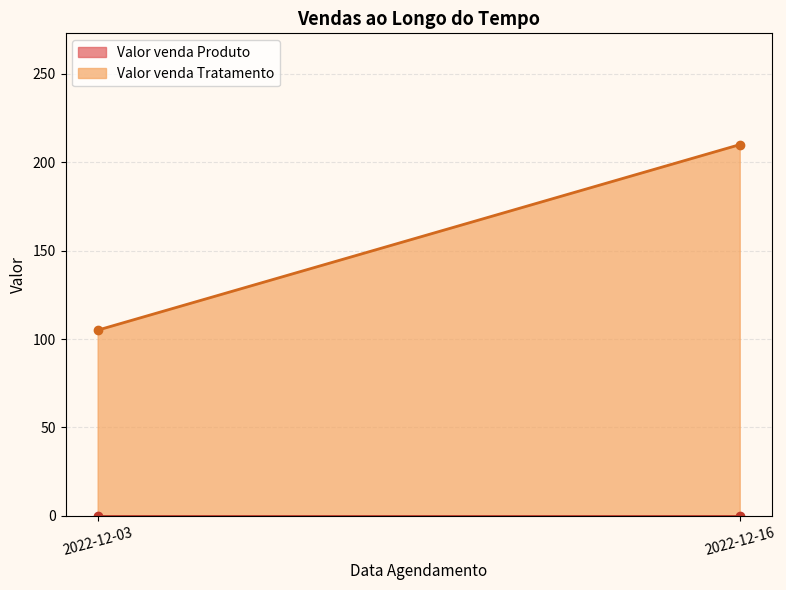

Which series has the largest total across all categories?

Valor venda Tratamento